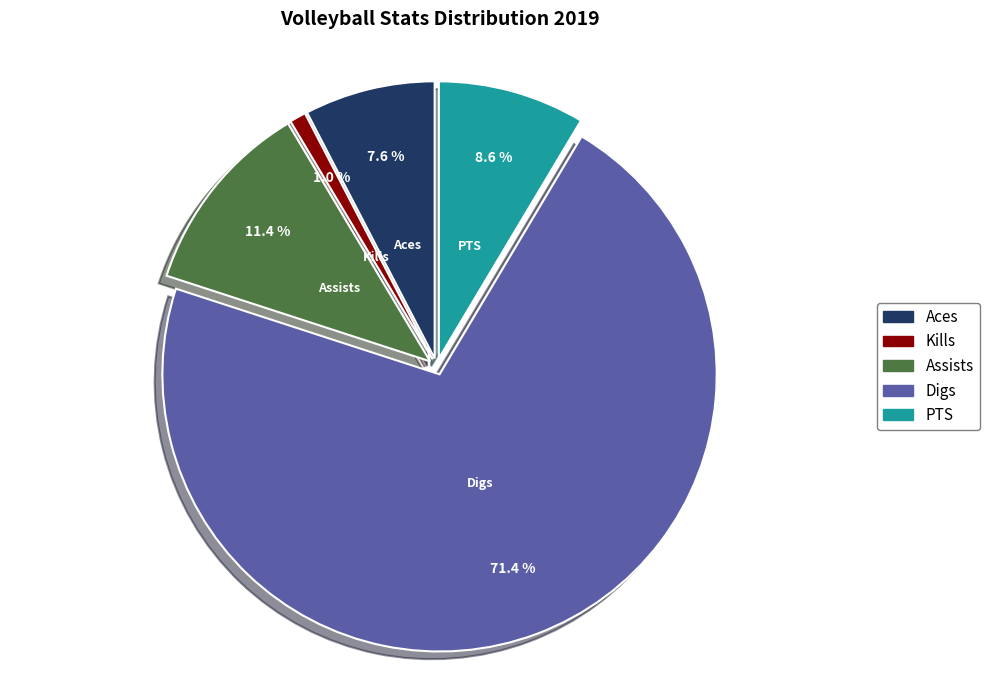

Rank the categories by value from lowest to highest.

Kills, Aces, PTS, Assists, Digs